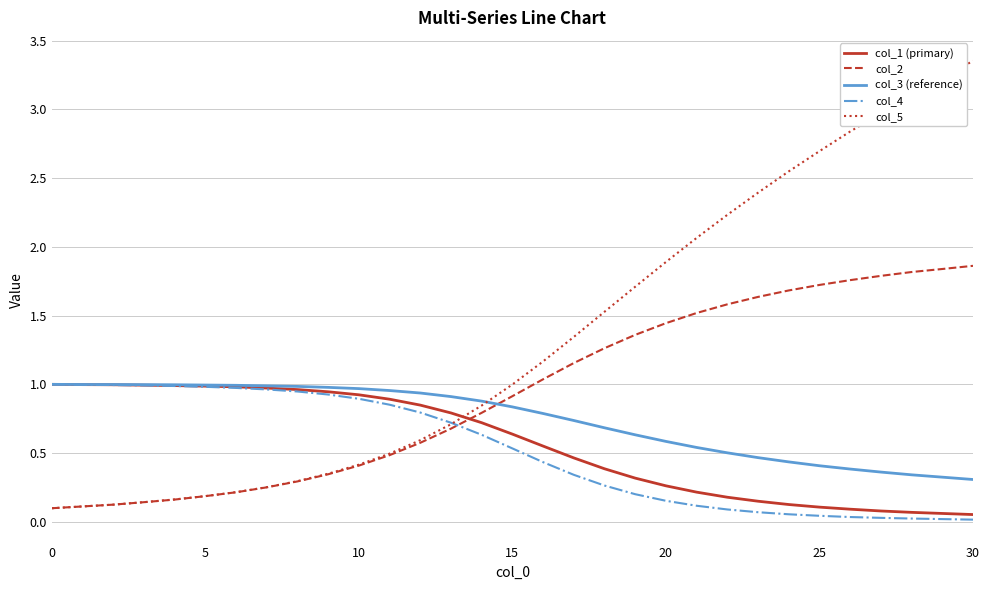

Which series has the largest range (max minus min)?

col_5